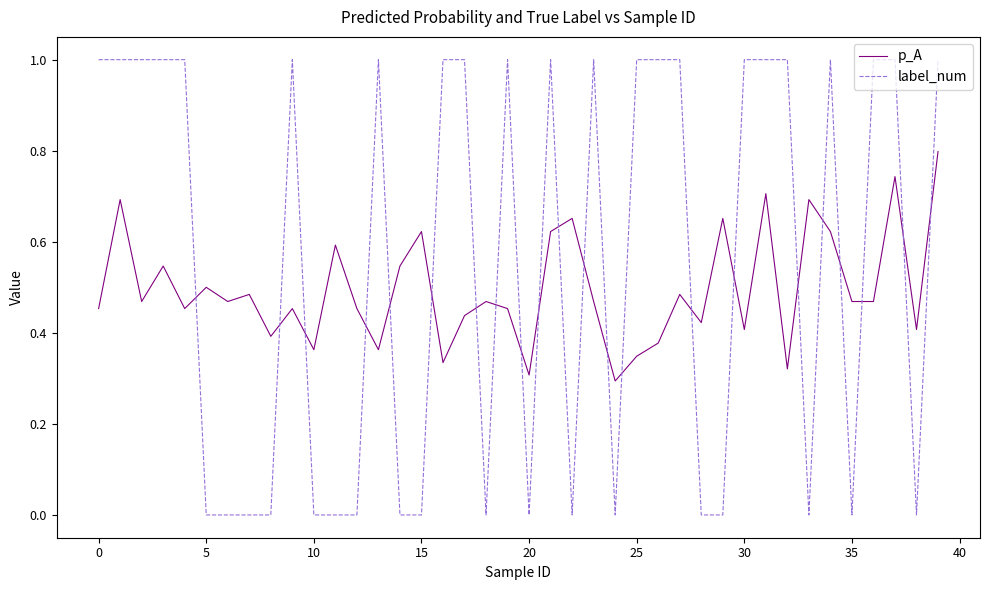

Which series has the largest range (max minus min)?

label_num